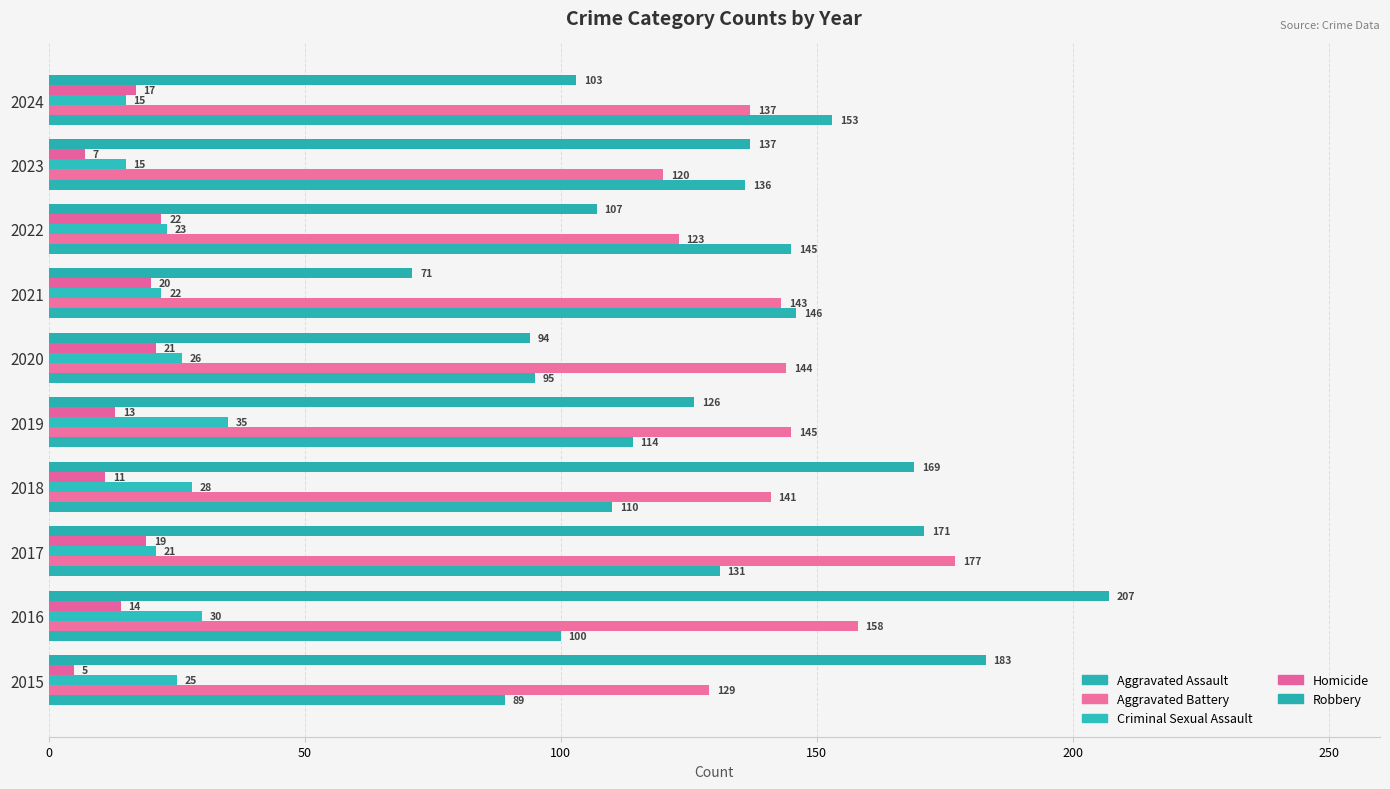

What is the average value of the Homicide series?

15